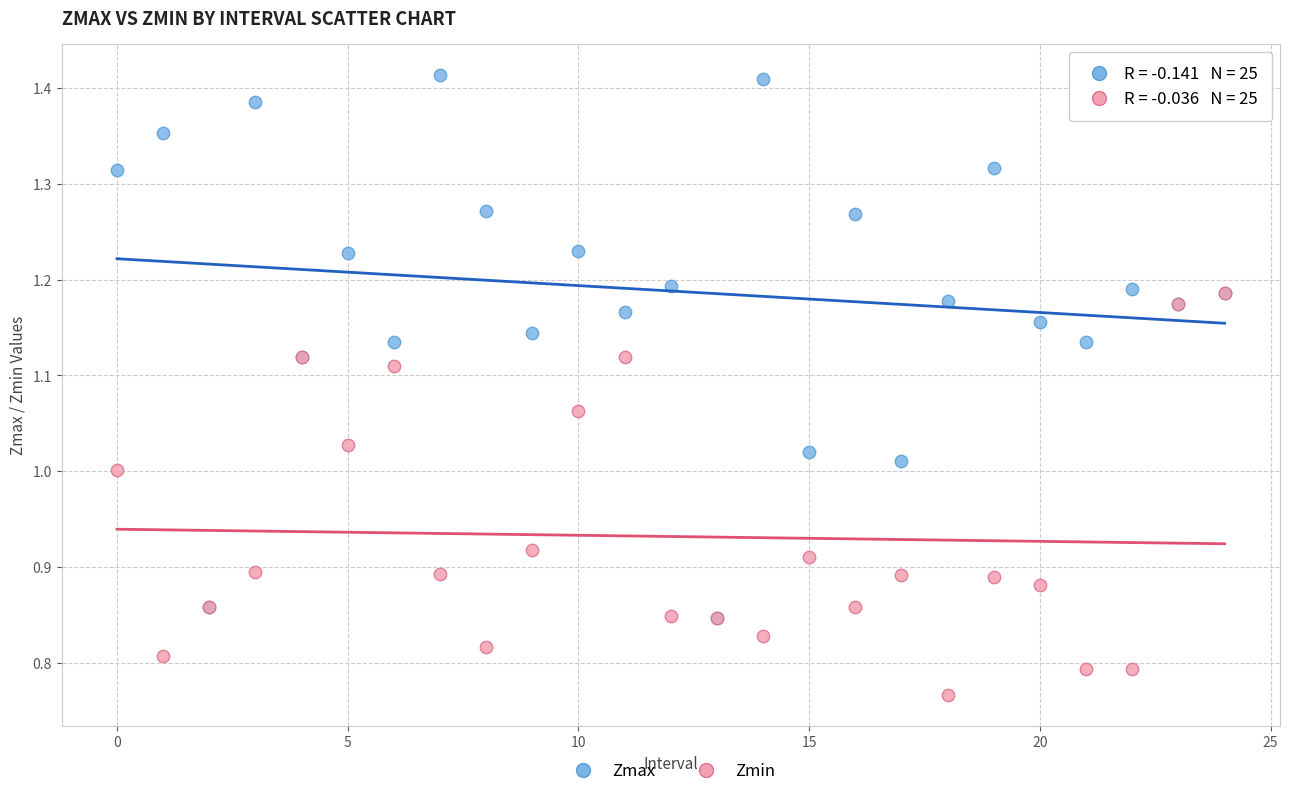

What are all the series names shown in the legend?

Zmax, Zmin